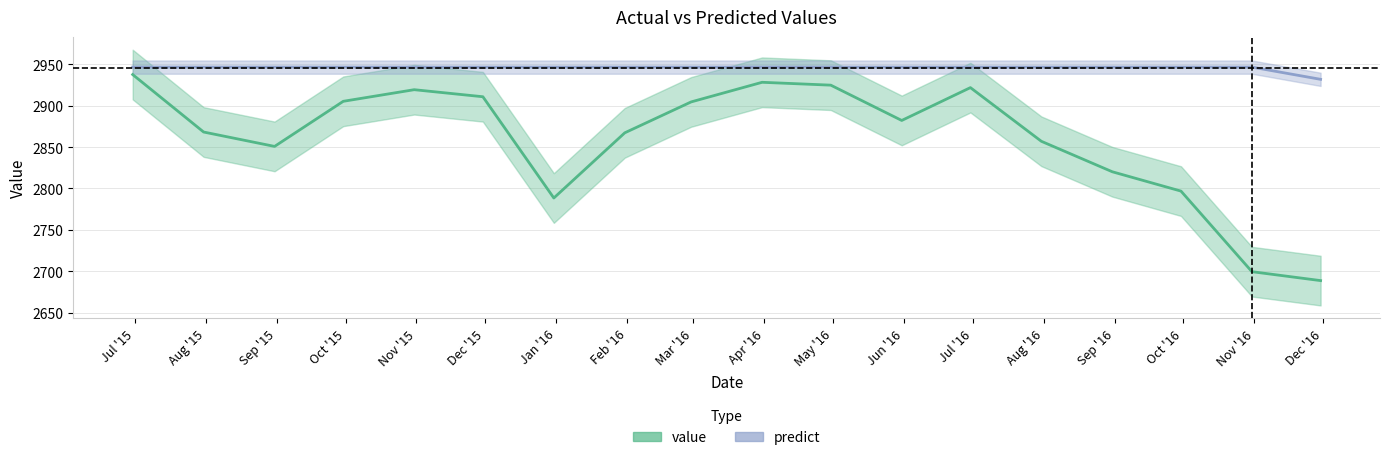

Reading left to right, list all the values displayed in this chart.

value: 2015-06-30=2937.6	2015-07-31=2868.2	2015-08-31=2850.8	2015-09-30=2905.3	2015-10-31=2919.3	2015-11-30=2910.8	2015-12-31=2788.5	2016-01-31=2867.2	2016-02-29=2904.6	2016-03-31=2928.2	2016-04-30=2924.8	2016-05-31=2882.2	2016-06-30=2921.8	2016-07-31=2857.0	2016-08-31=2820.2	2016-09-30=2796.8	2016-10-31=2699.5	2016-11-30=2688.8
predict: 2015-06-30=2946.6	2015-07-31=2946.6	2015-08-31=2946.6	2015-09-30=2946.6	2015-10-31=2946.6	2015-11-30=2946.6	2015-12-31=2946.6	2016-01-31=2946.6	2016-02-29=2946.6	2016-03-31=2946.6	2016-04-30=2946.6	2016-05-31=2946.6	2016-06-30=2946.6	2016-07-31=2946.6	2016-08-31=2946.6	2016-09-30=2946.6	2016-10-31=2946.6	2016-11-30=2931.8